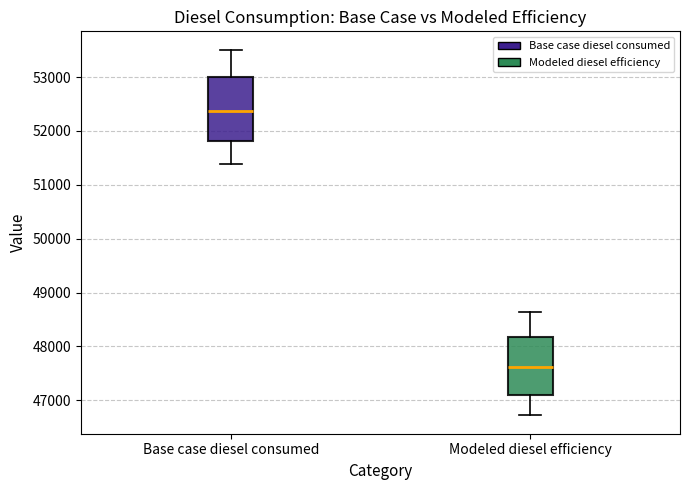

Where is the lower edge of the box for Base case diesel consumed on the y-axis? The values are not printed on the chart, so give them approximately, as read against the axis.

51800